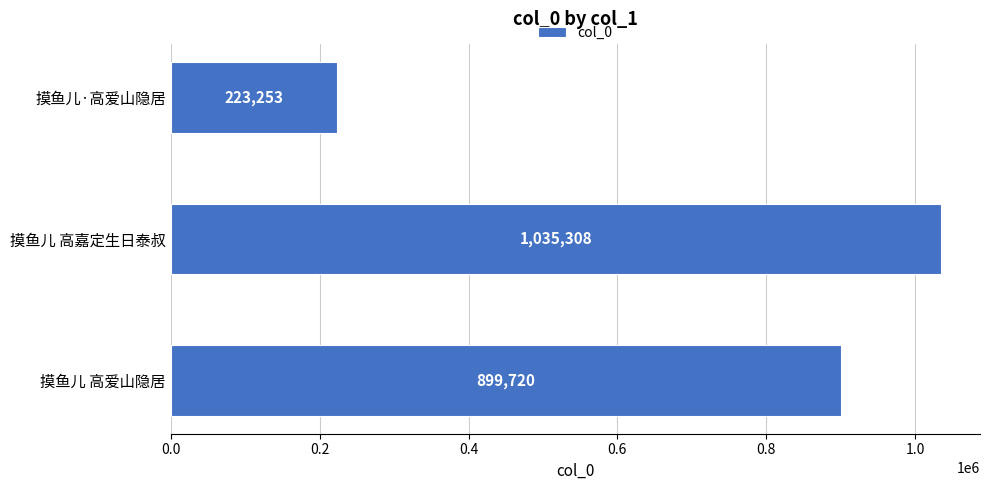

True or false: the data shows 432554 at 摸鱼儿 高嘉定生日泰叔.

False